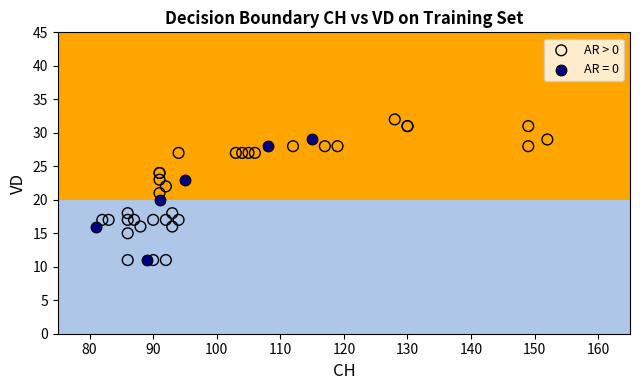

Which series reaches the maximum Y coordinate?

AR > 0